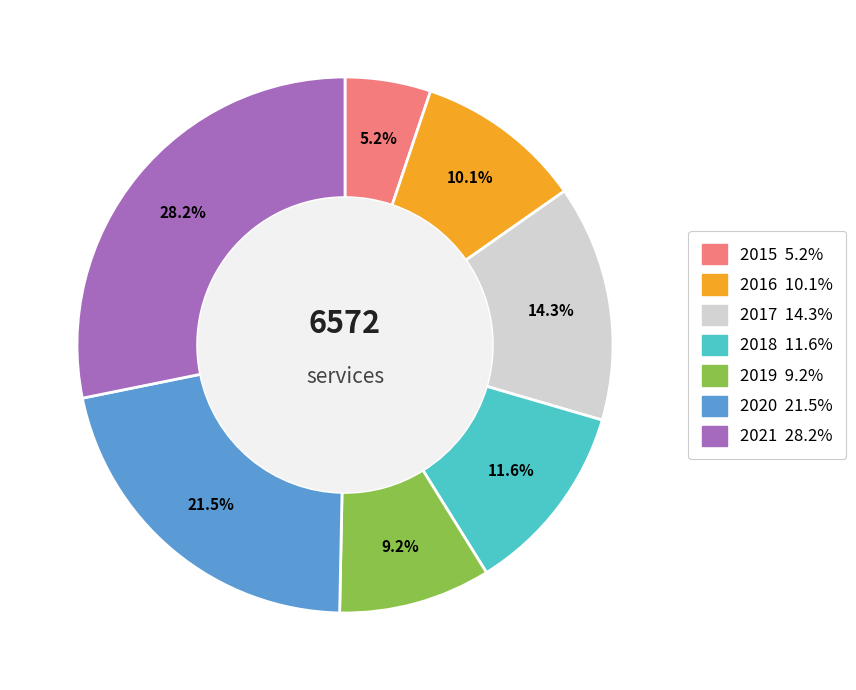

To the nearest percent, what is the average slice percentage?

14%